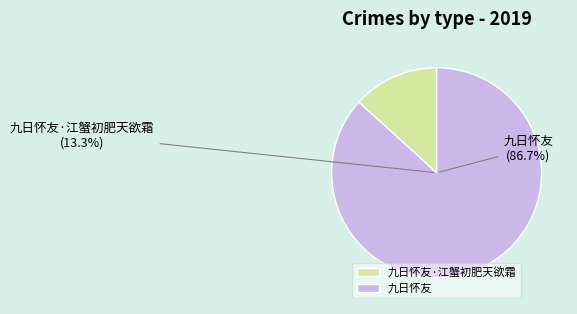

Between 九日怀友·江蟹初肥天欲霜 and 九日怀友, which is larger?

九日怀友